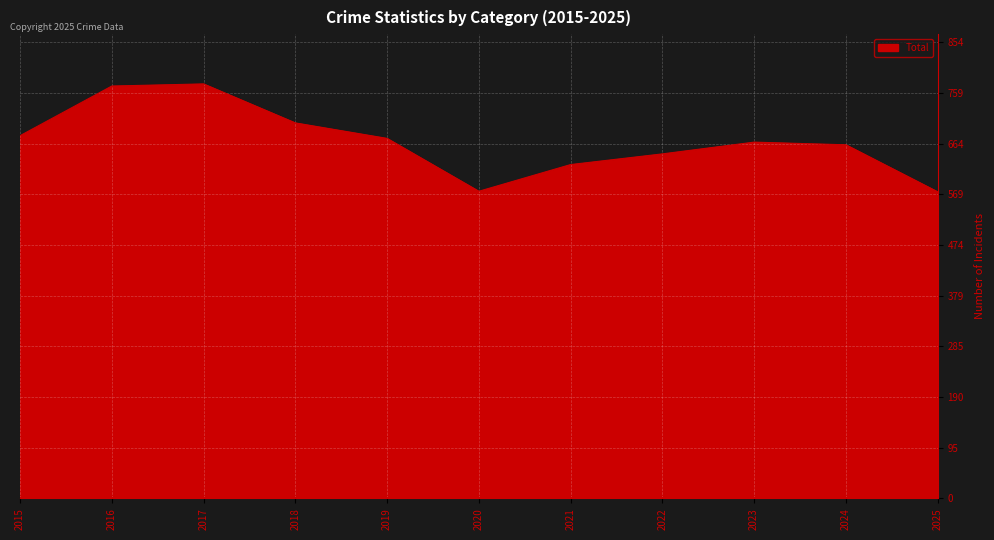

What is the maximum value shown in the chart?

776